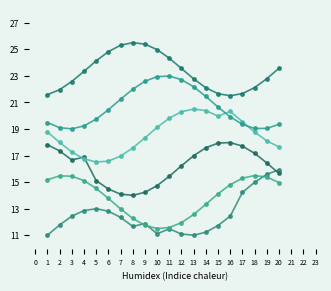

Reading right to left, what are all the values shown in this chart?

W_Completeren aanvraag-COMPLETE: 15.9	15.6	15.0	14.2	12.4	11.7	11.2	11.0	11.1	11.5	11.1	11.9	11.7	12.4	12.8	13.0	12.9	12.4	11.8	11.0
W_Completeren aanvraag-START: 15.0	15.4	15.5	15.3	14.8	14.1	13.3	12.6	12.0	11.6	11.5	11.8	12.3	13.0	13.8	14.5	15.1	15.4	15.5	15.2
W_Beoordelen fraude-SCHEDULE: 15.7	16.4	17.2	17.7	18.0	17.9	17.6	17.0	16.2	15.4	14.7	14.2	14.0	14.1	14.5	15.1	16.9	16.7	17.4	17.8
O_SELECTED-COMPLETE: 17.7	18.1	18.8	19.5	20.3	20.0	20.4	20.5	20.3	19.8	19.1	18.3	17.6	17.0	16.6	16.5	16.8	17.3	18.0	18.8
W_Valideren aanvraag-COMPLETE: 19.4	19.0	19.0	19.3	19.9	20.7	21.4	22.2	22.7	23.0	22.9	22.6	22.0	21.2	20.4	19.7	19.2	19.0	19.1	19.5
W_Completeren aanvraag-SCHEDULE: 23.6	22.8	22.1	21.7	21.5	21.7	22.1	22.8	23.5	24.3	25.0	25.4	25.5	25.3	24.8	24.1	23.3	22.6	22.0	21.6